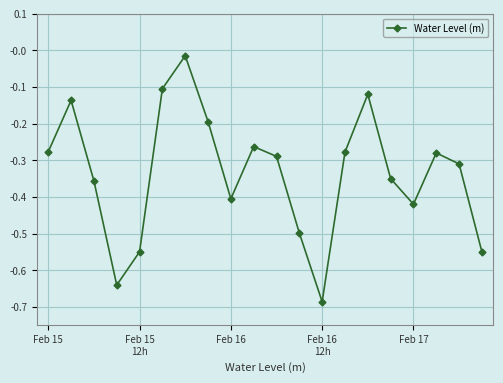

What is the difference between the second highest and second lowest values?

0.5